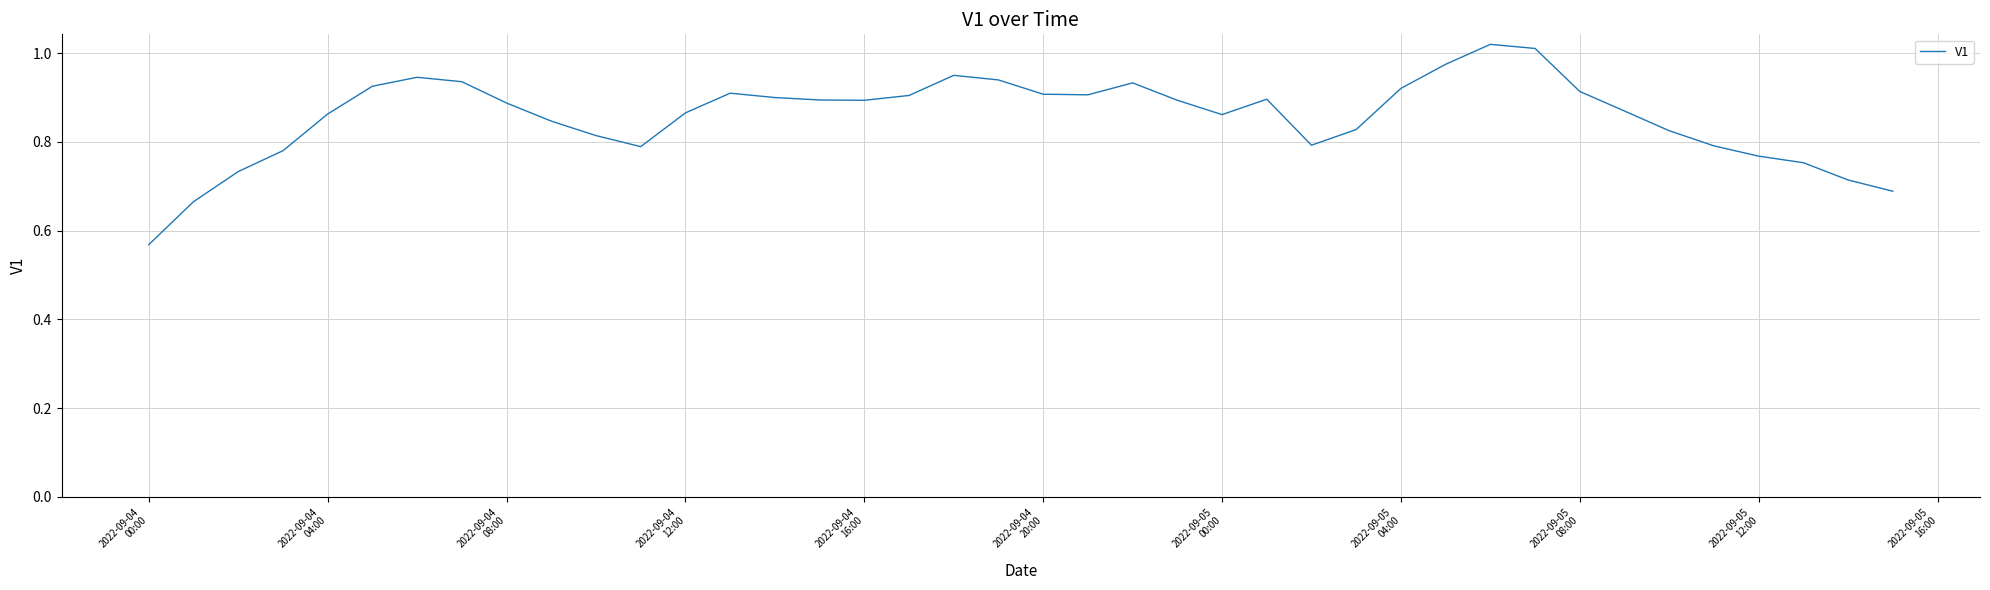

What is the difference between the maximum and minimum values?

0.5